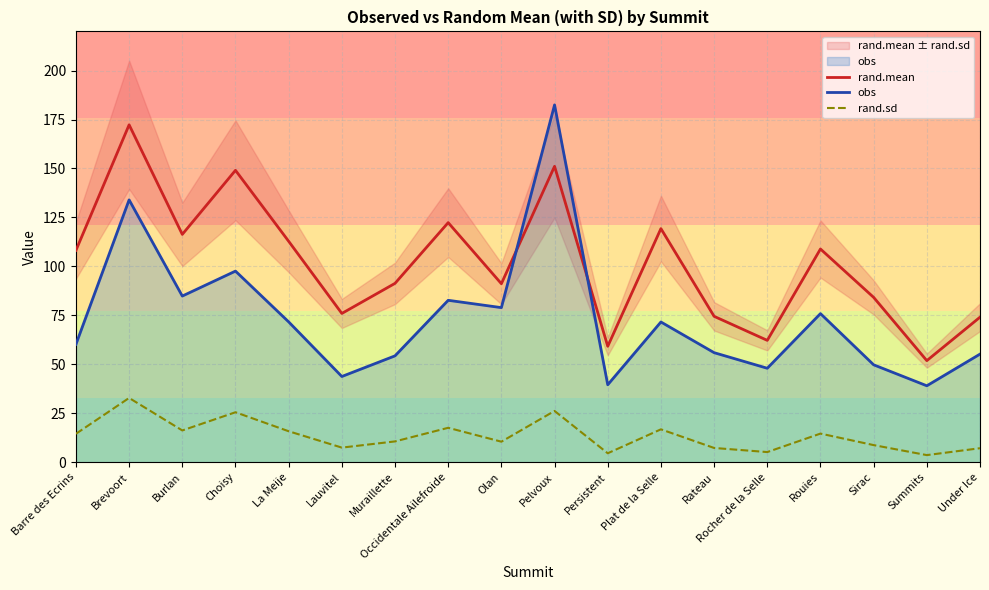

List the series in order of their overall mean, lowest first.

rand.sd, obs, rand.mean